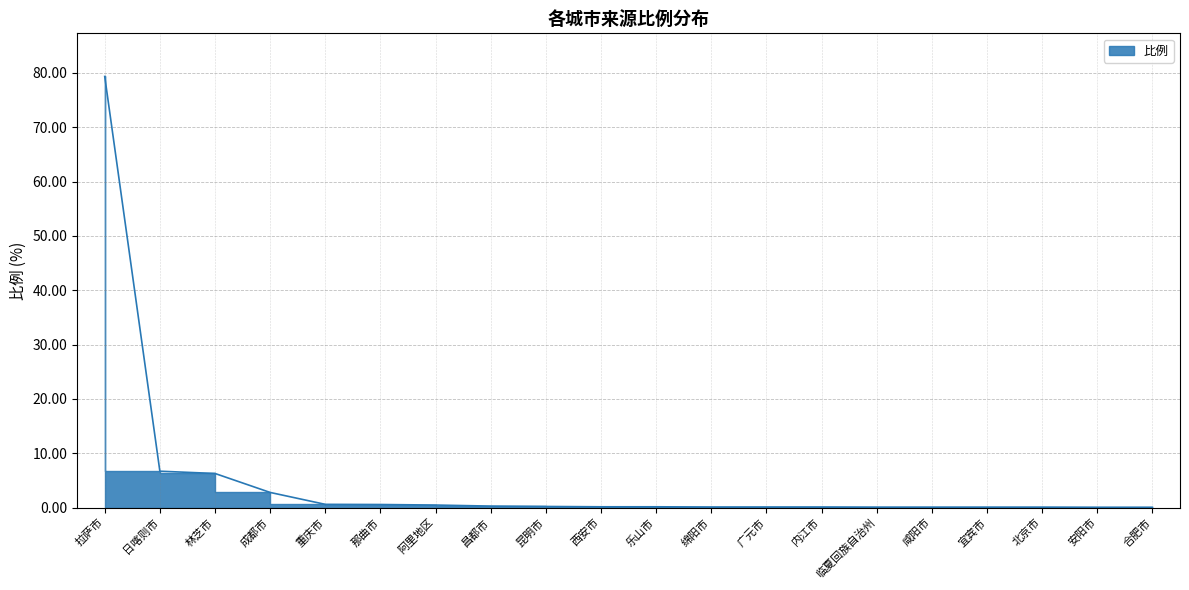

Which label corresponds to the smallest value in the chart?

安阳市